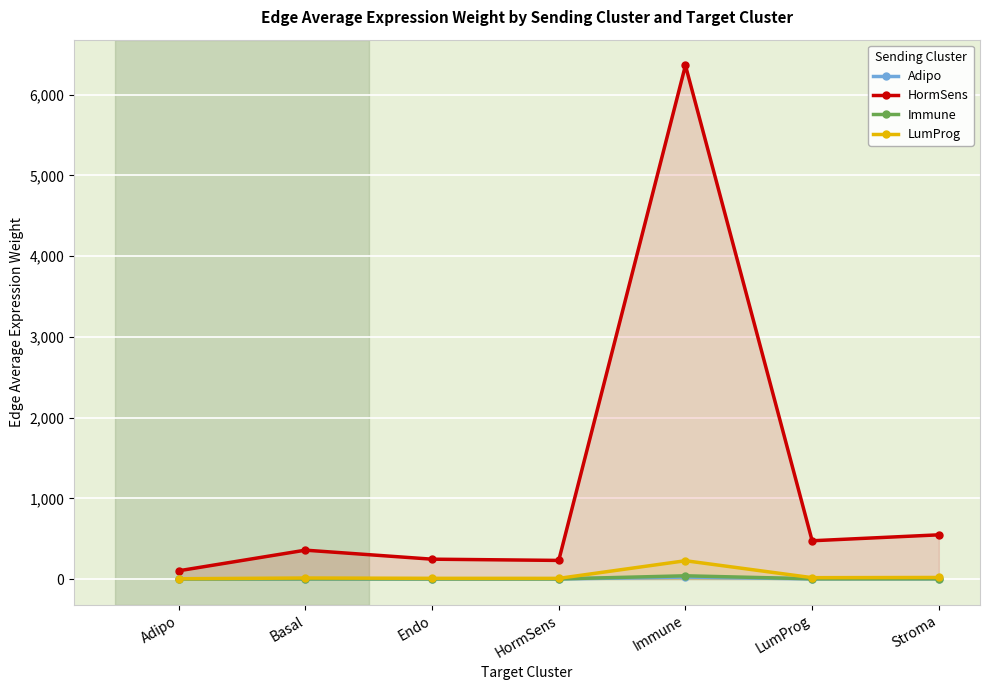

Reading left to right, transcribe all the data shown in this chart.

Adipo: 0.4	1.4	0.9	0.9	24.3	1.8	2.1
HormSens: 102.2	357.8	246.0	230.7	6364.1	474.2	547.7
Immune: 0.6	2.3	1.5	1.5	40.1	3.0	3.4
LumProg: 3.6	12.8	8.8	8.2	226.9	16.9	19.5